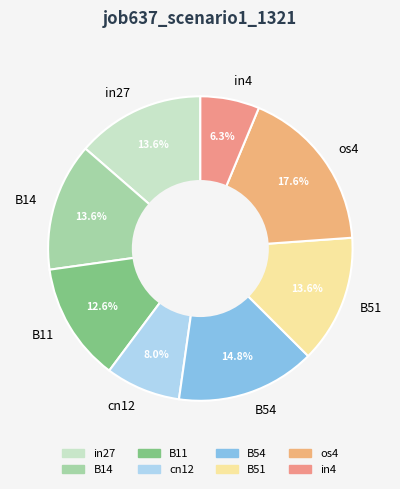

Which category has the smallest portion of the pie?

in4